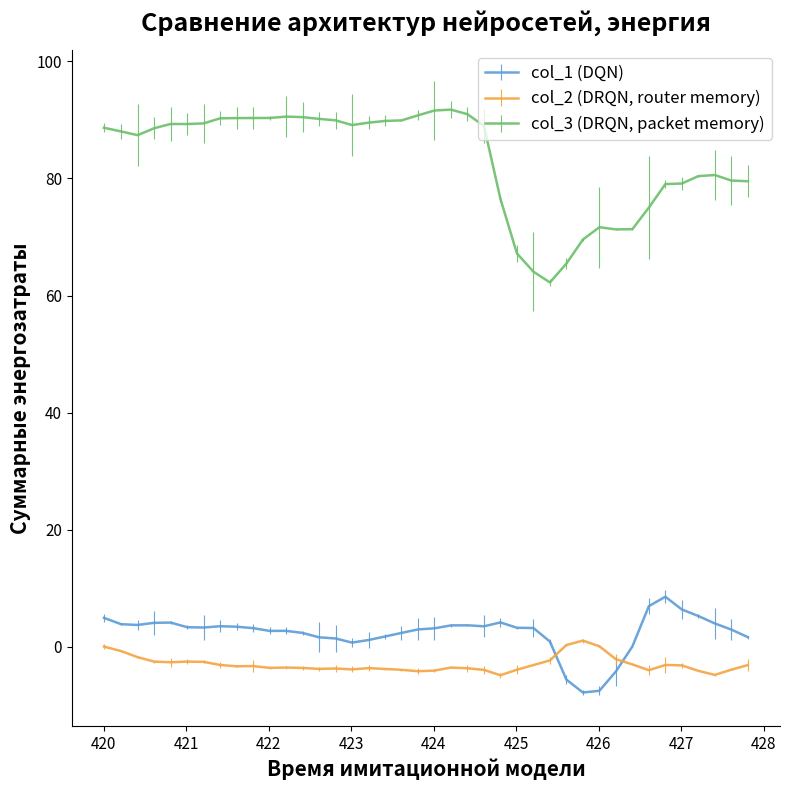

Which series has the largest total across all categories?

col_3 (DRQN, packet memory)